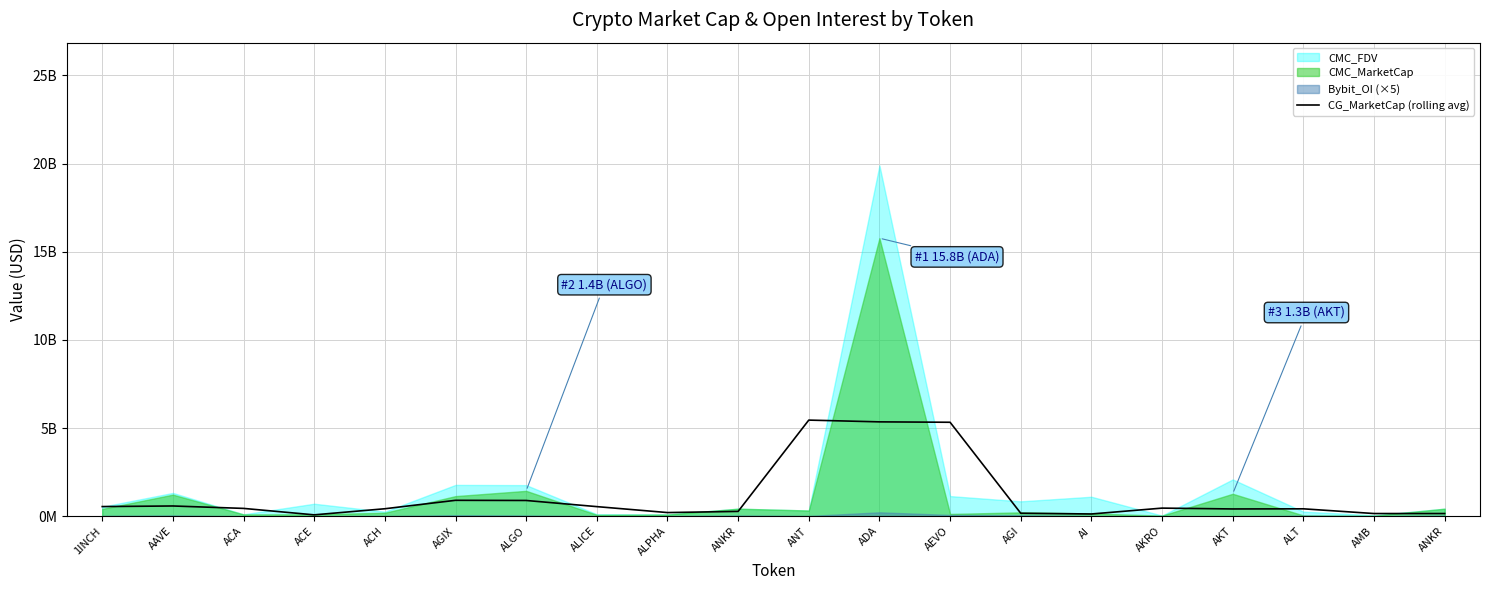

What is the label of the 13th point from the left?

AEVO